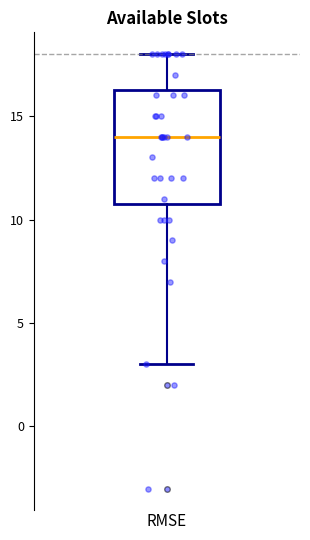

Read this box plot against the y-axis: the position of the median line, the range covered by the box, and the ends of both whiskers. The values are not printed on the chart, so give them approximately, as read against the axis.

median 14.0, box 11.0 to 16.5, whiskers 3.0 to 18.0